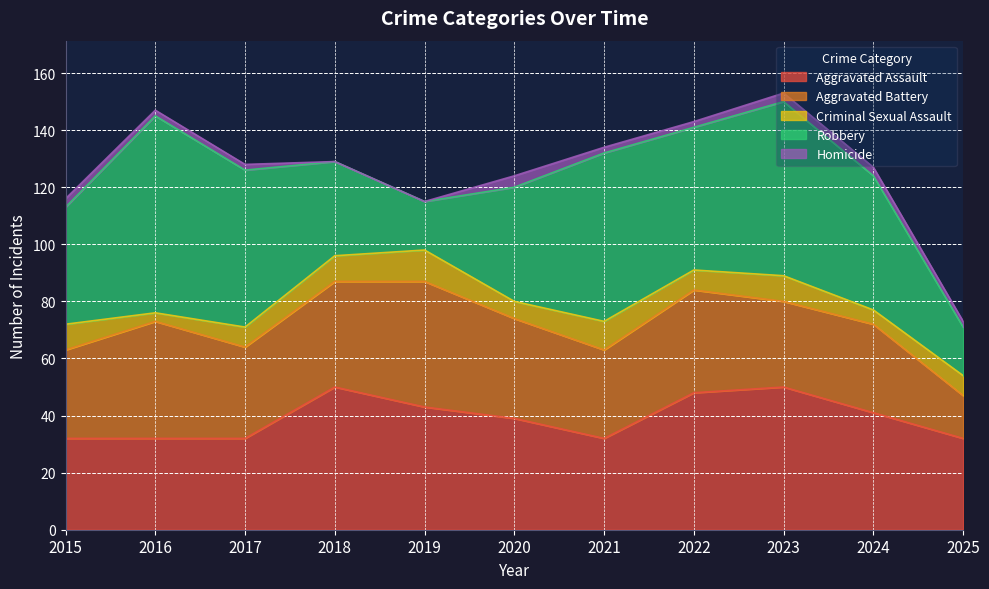

Reading right to left, transcribe all the data shown in this chart.

Aggravated Assault: 2025=32	2024=41	2023=50	2022=48	2021=32	2020=39	2019=43	2018=50	2017=32	2016=32	2015=32
Aggravated Battery: 2025=15	2024=31	2023=30	2022=36	2021=31	2020=35	2019=44	2018=37	2017=32	2016=41	2015=31
Criminal Sexual Assault: 2025=7	2024=5	2023=9	2022=7	2021=10	2020=6	2019=11	2018=9	2017=7	2016=3	2015=9
Robbery: 2025=17	2024=47	2023=61	2022=50	2021=59	2020=40	2019=17	2018=33	2017=55	2016=69	2015=41
Homicide: 2025=2	2024=3	2023=3	2022=2	2021=2	2020=4	2019=0	2018=0	2017=2	2016=2	2015=3